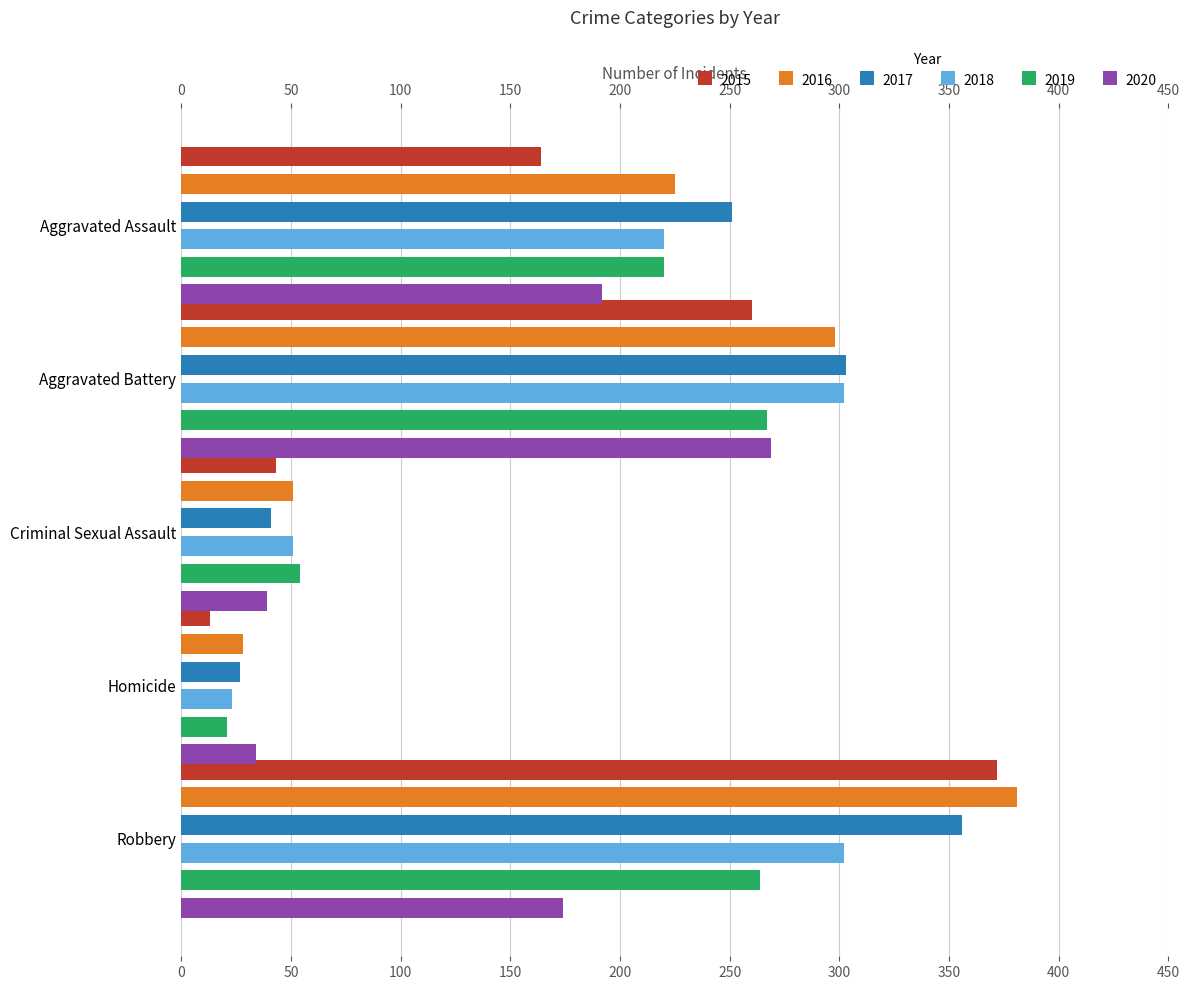

Which category has the highest value in the 2018 series?

Aggravated Battery